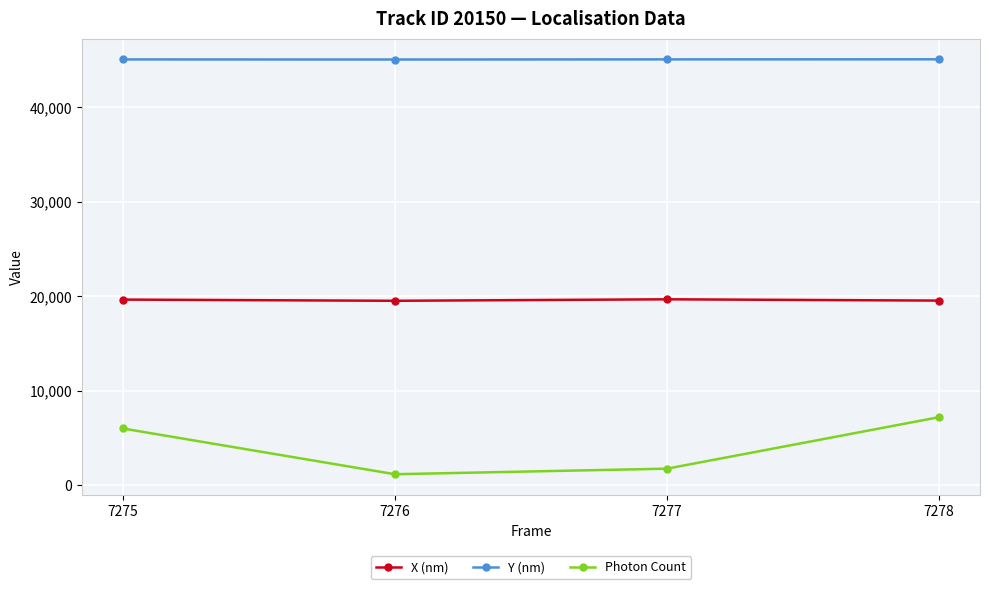

The value of X (nm) at 7278 is 6894.0. True or false?

False